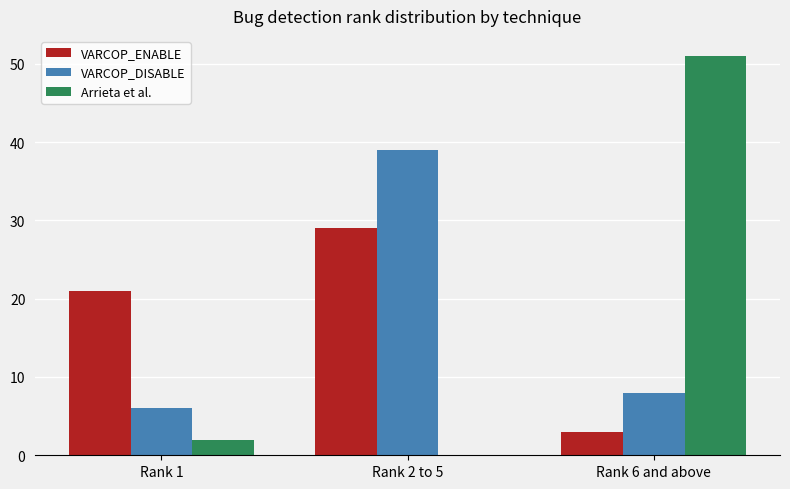

Where is Arrieta et al. nearest to the value 25?

Rank 1